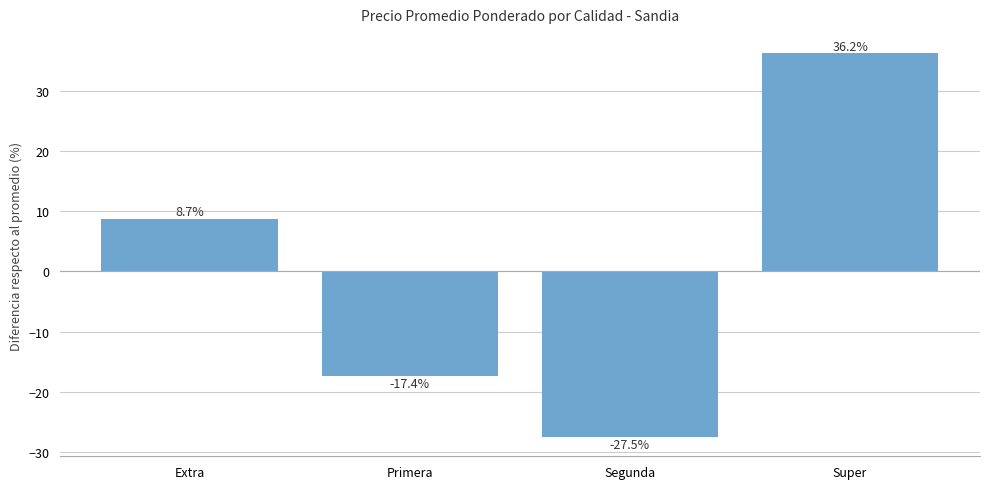

List the labels in order of value, smallest first.

Segunda, Primera, Extra, Super